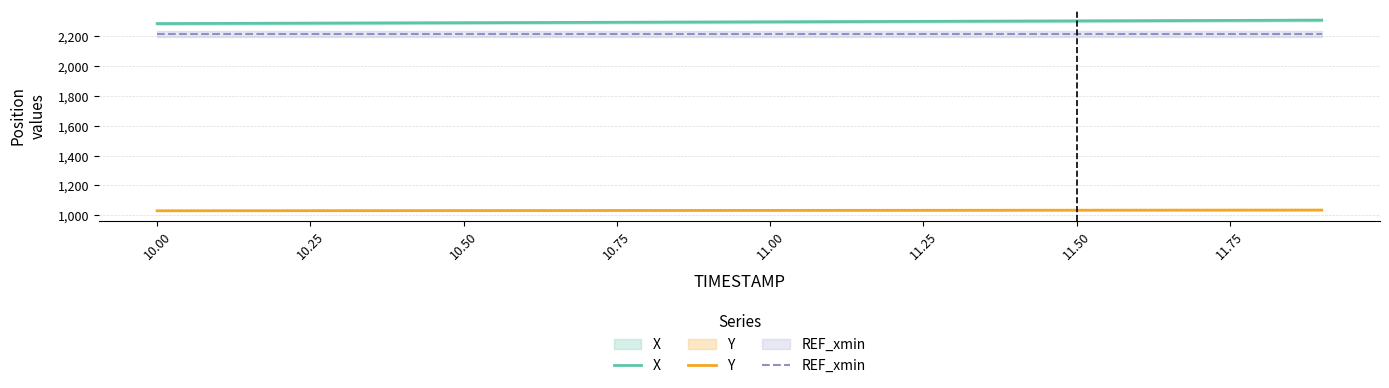

Which series has the widest spread of values?

X